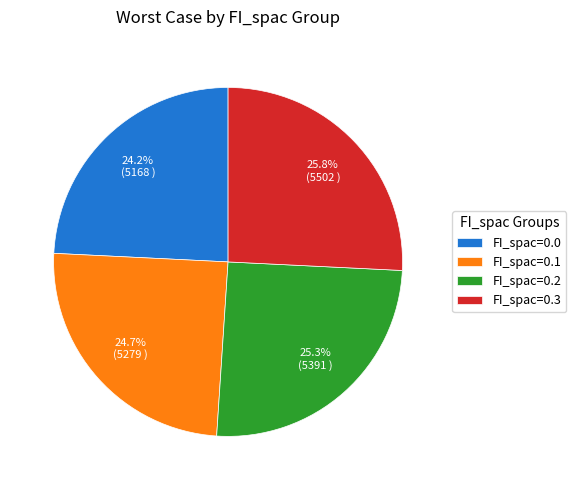

Is it true that FI_spac=0.3 is 26% of the pie?

True